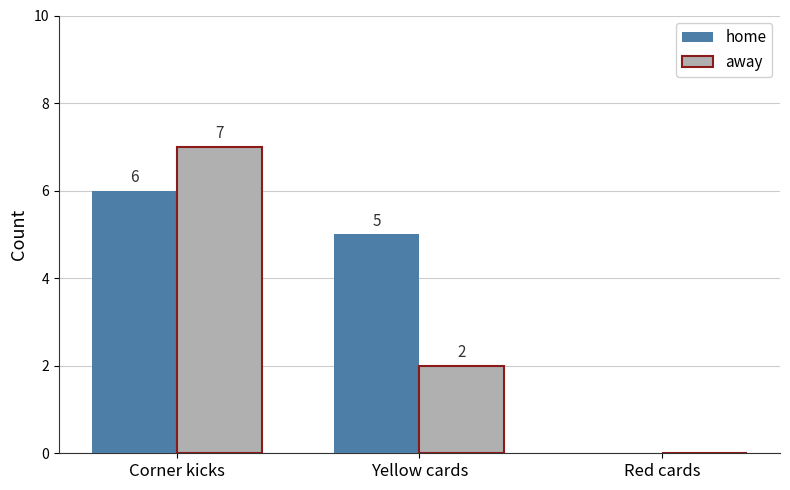

How many data points does each series have?

3